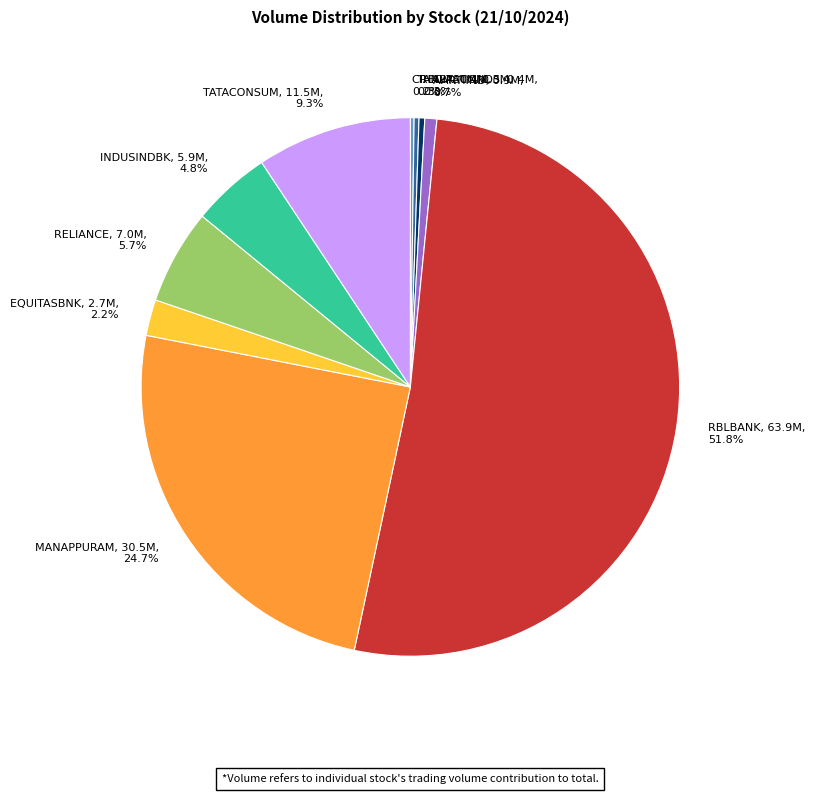

Does RBLBANK represent more than half of the total?

Yes